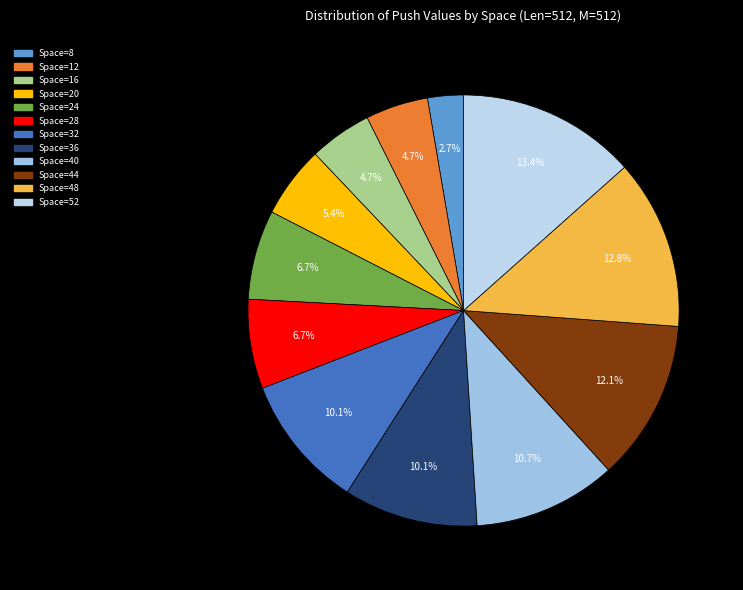

Between Space=52 and Space=28, which is larger?

Space=52